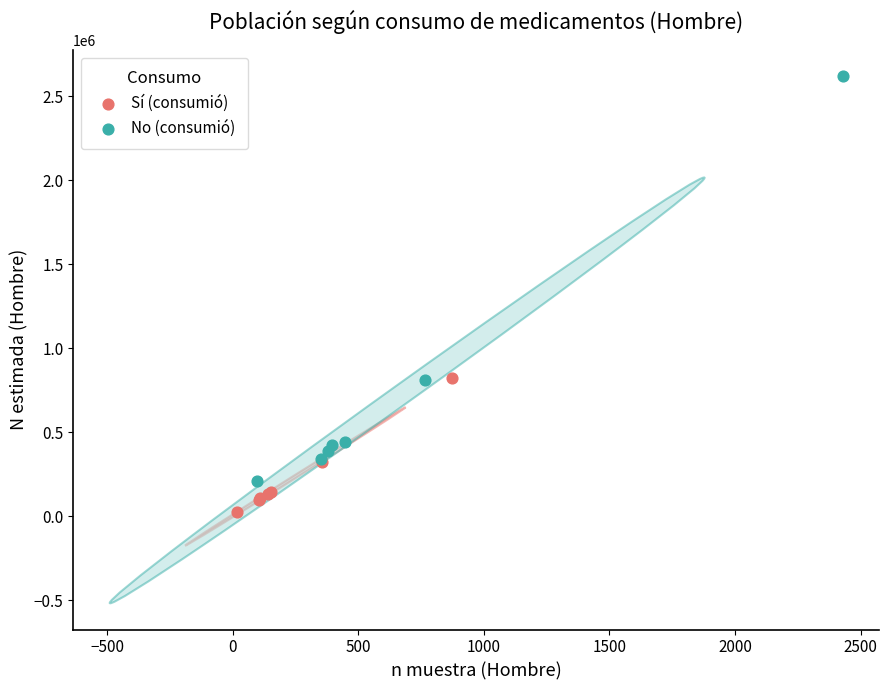

Which series reaches the minimum Y coordinate?

Sí (consumió)